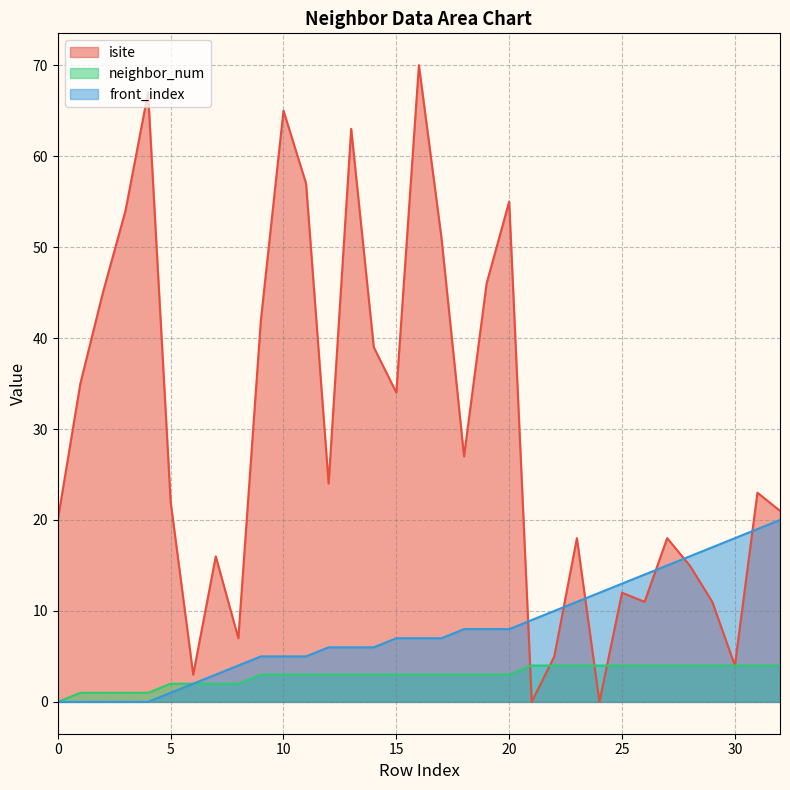

How many neighbor_num values are between 2 and 4?

28